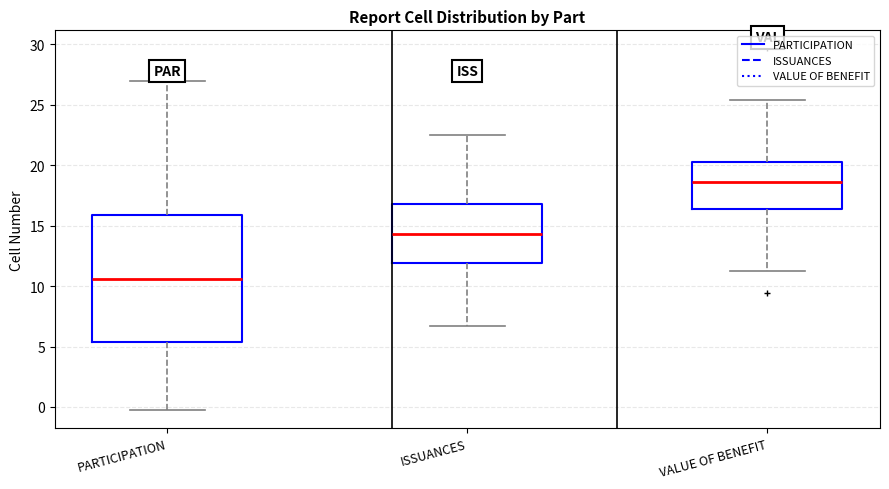

Which box has the highest median line?

VALUE OF BENEFIT